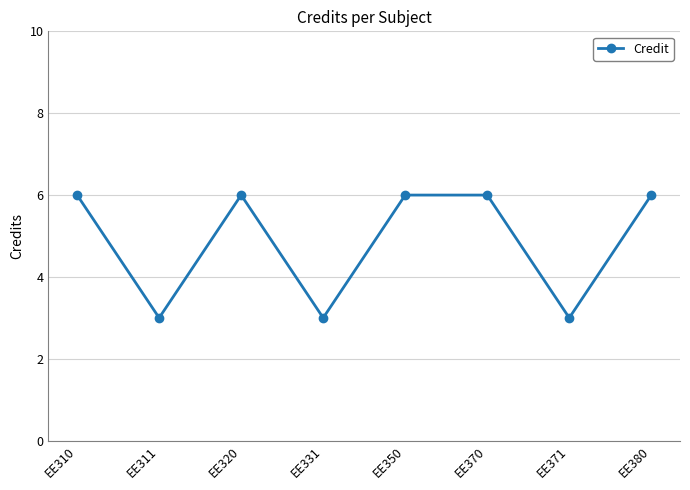

Does the chart have visible grid lines?

Yes